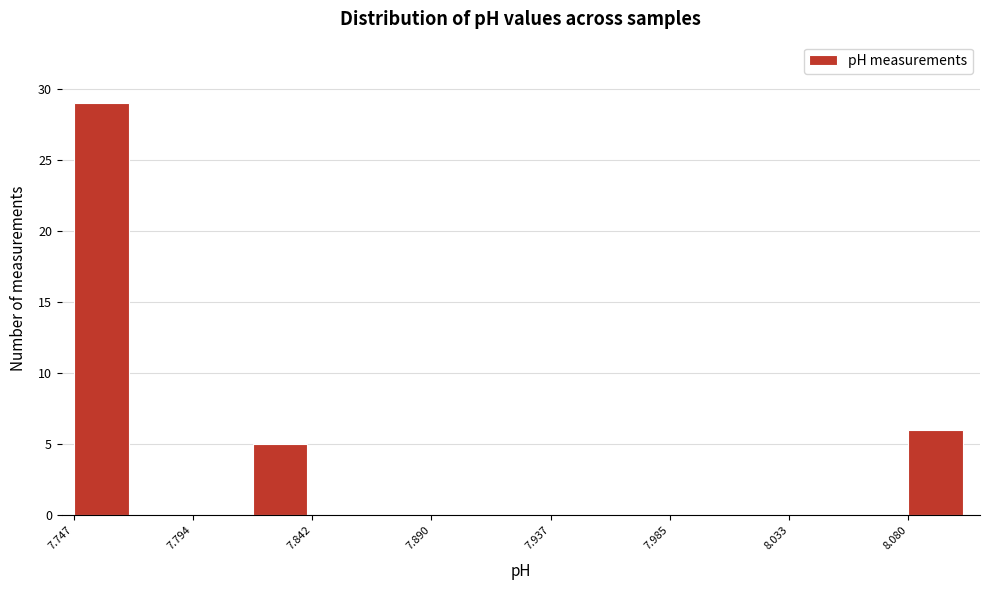

What is the height of the bar covering 7.745 to 7.770 on the x-axis? Neither the bar edges nor the heights are printed on the chart, so give them approximately, as read against the axes.

29